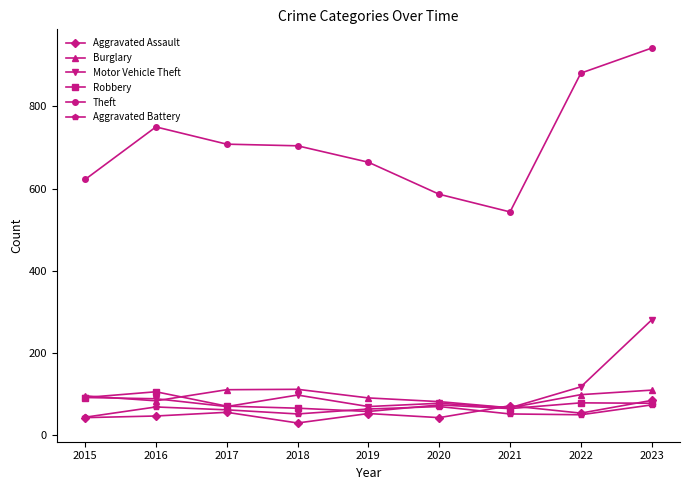

Which category has the lowest value across all series?

2018